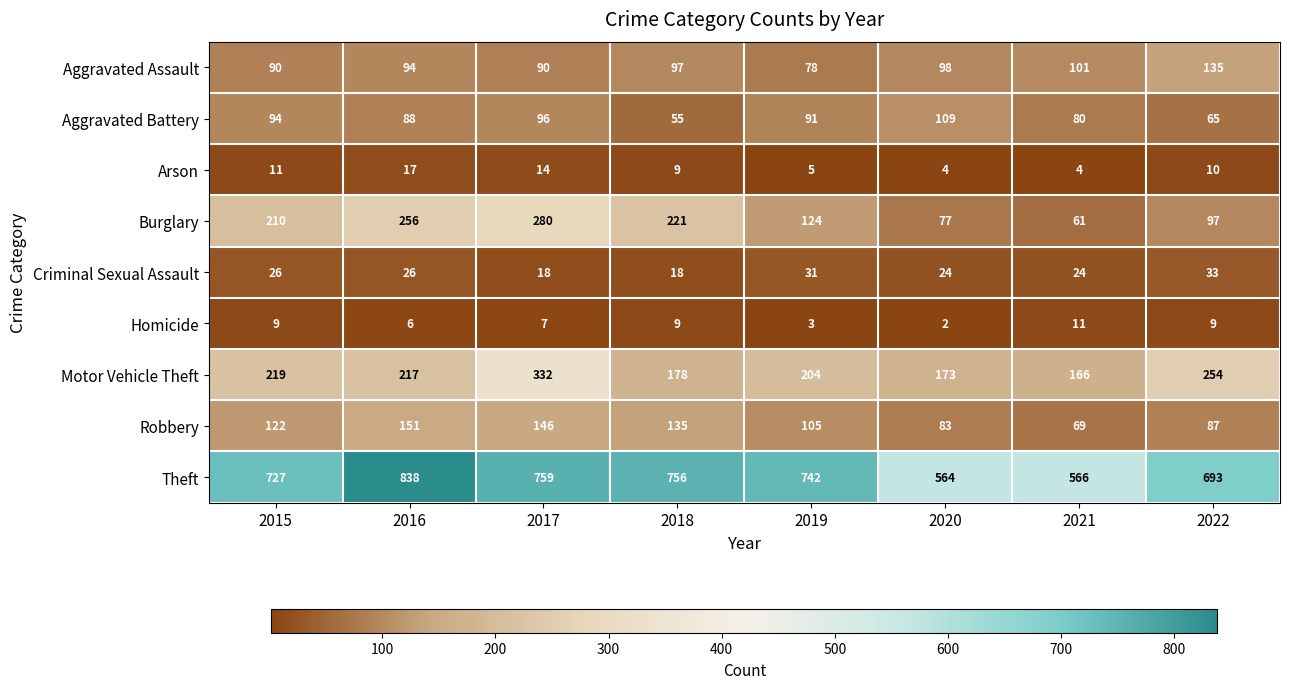

The Aggravated Battery series shows 107 at 2021. True or false?

False